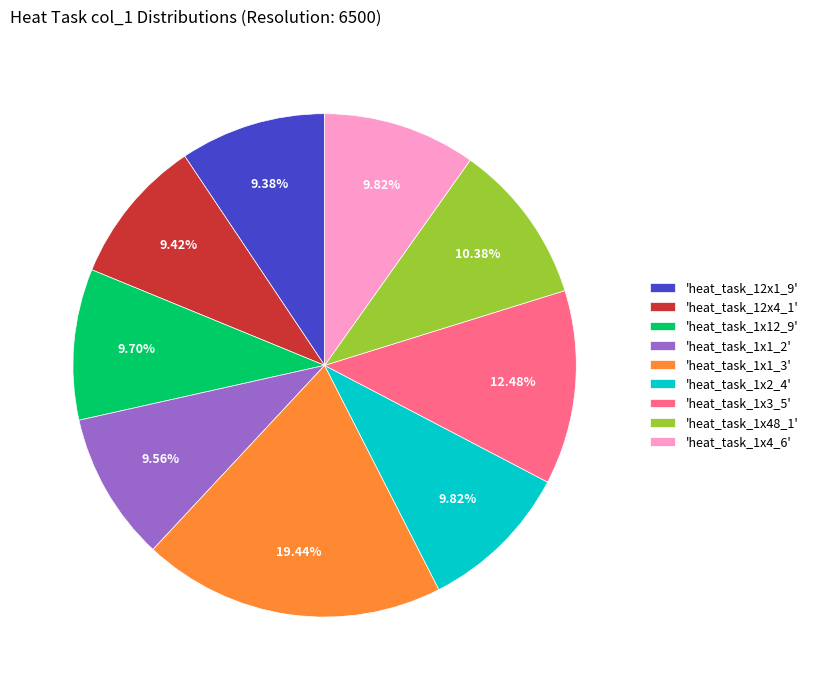

Is there any slice that represents more than half of the pie?

No